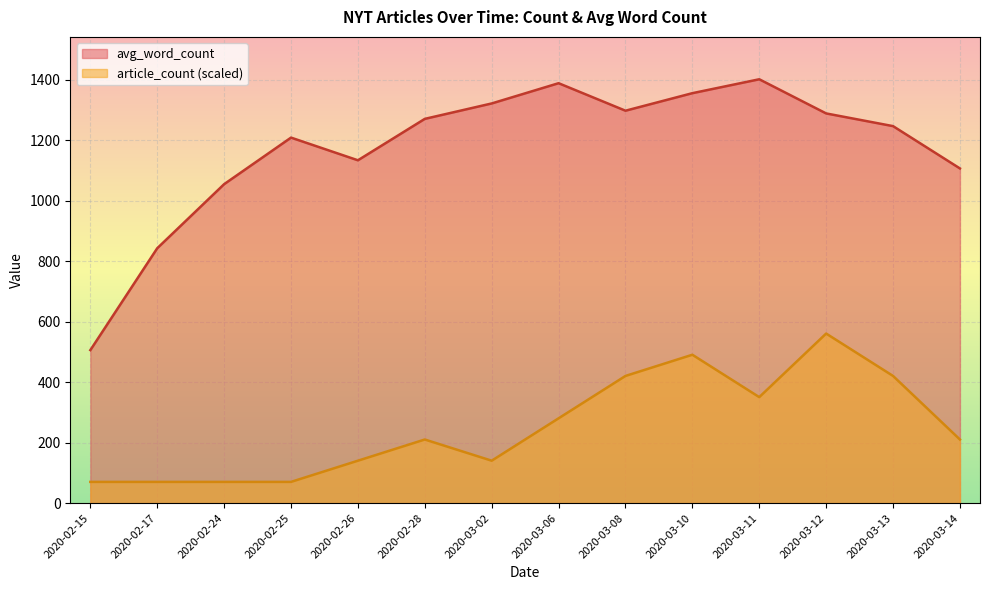

True or false: avg_word_count has a value of 2064.9 at 2020-03-12.

False